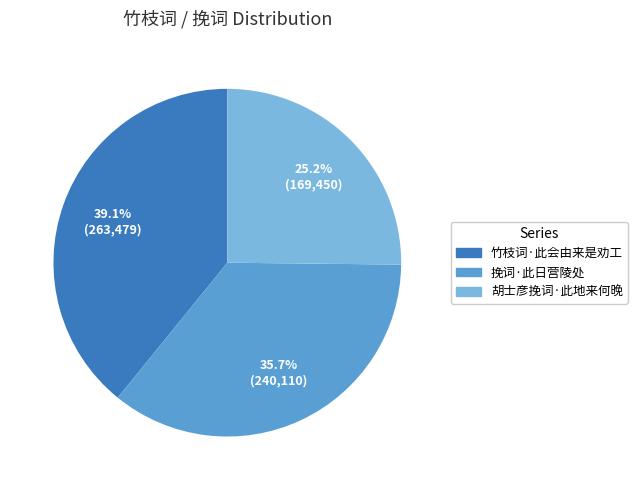

Is it true that 竹枝词·此会由来是劝工 is 33% of the pie?

False